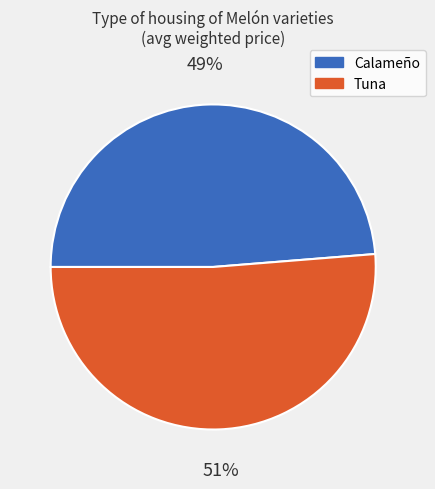

Which category accounts for the majority?

Tuna